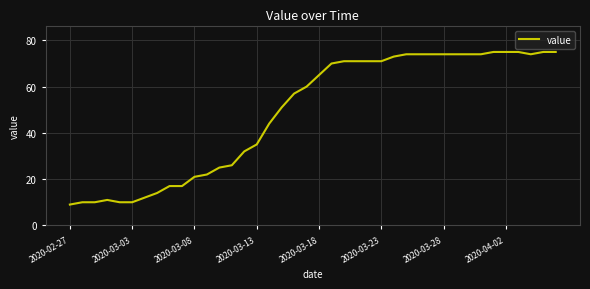

What is the difference between the maximum and minimum values?

66